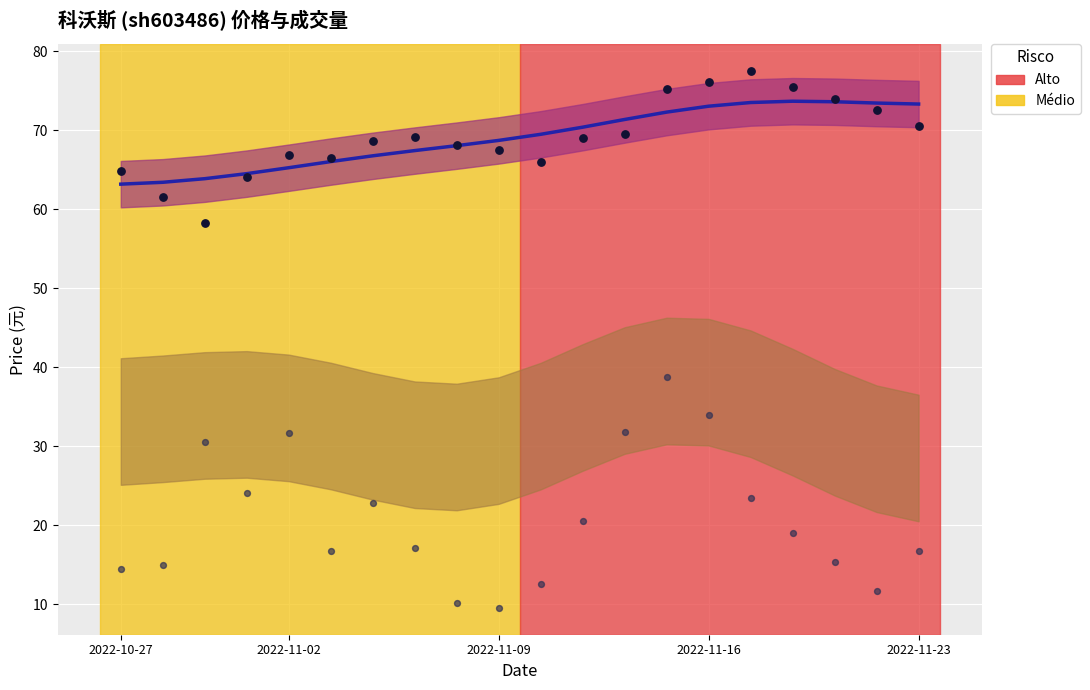

At how many categories does at least one series exceed 45?

20